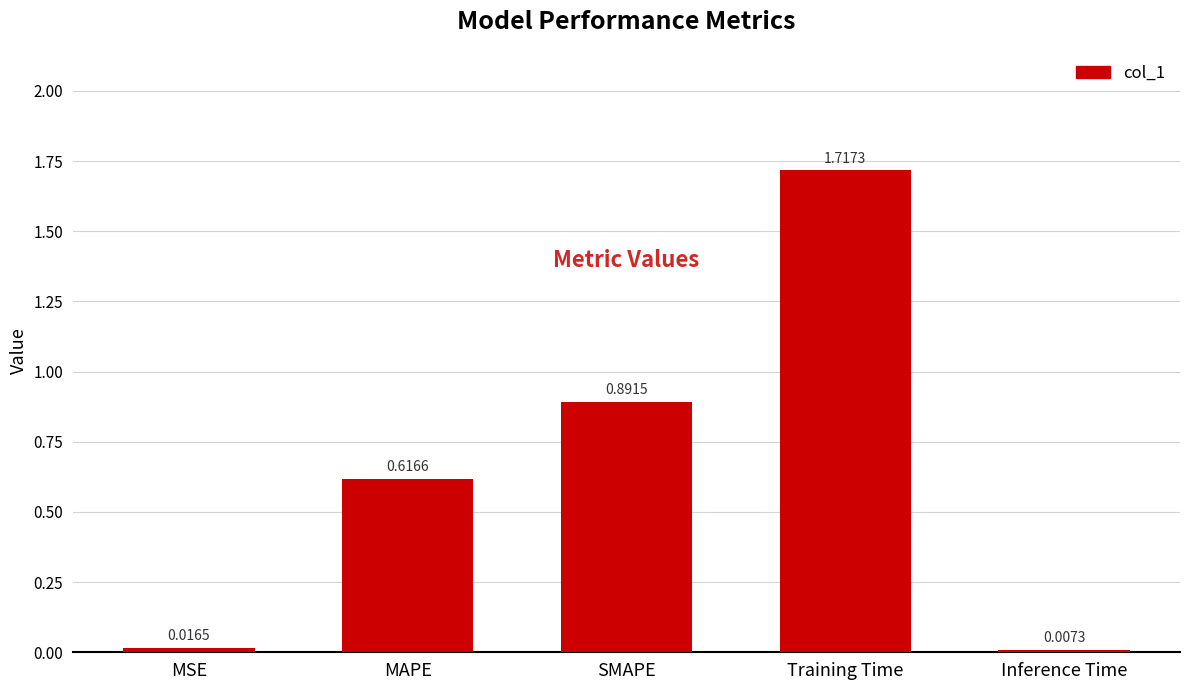

What is the change in value from MAPE to Inference Time?

-0.6